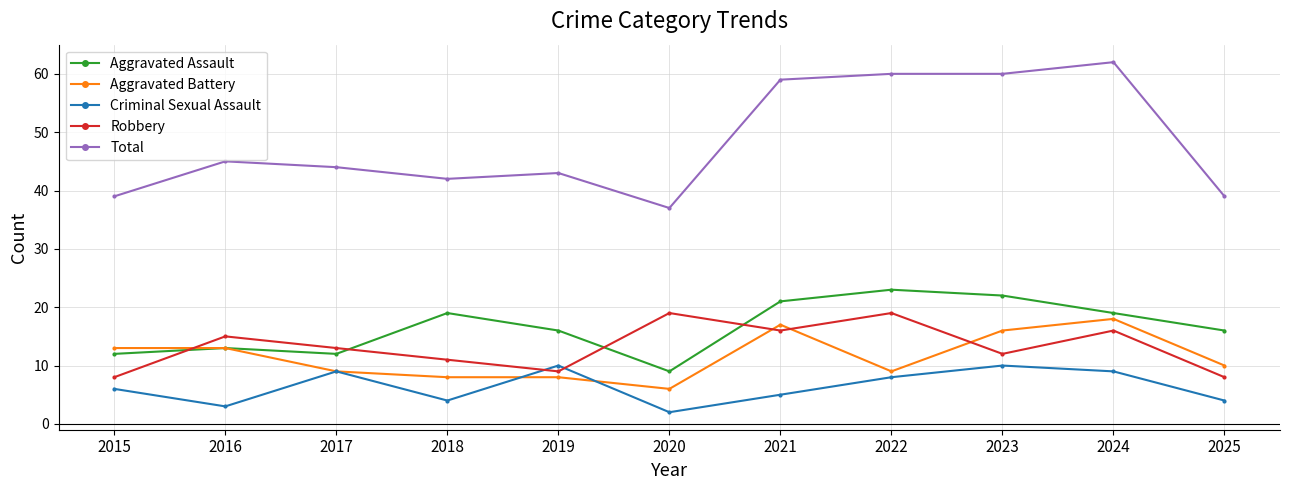

The value of Criminal Sexual Assault at 2022 is 14. True or false?

False